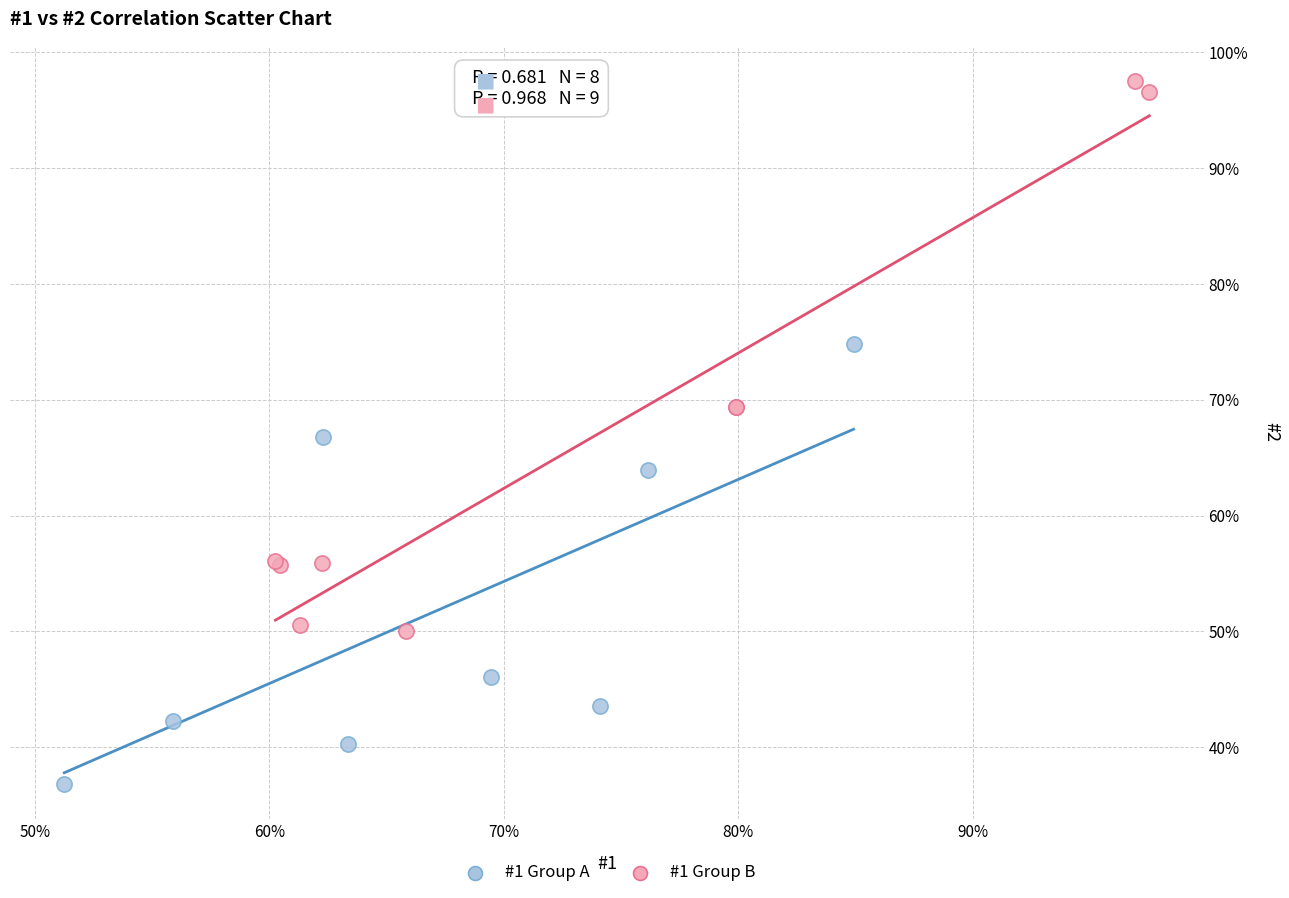

Which series reaches the maximum Y coordinate?

#1 Group B